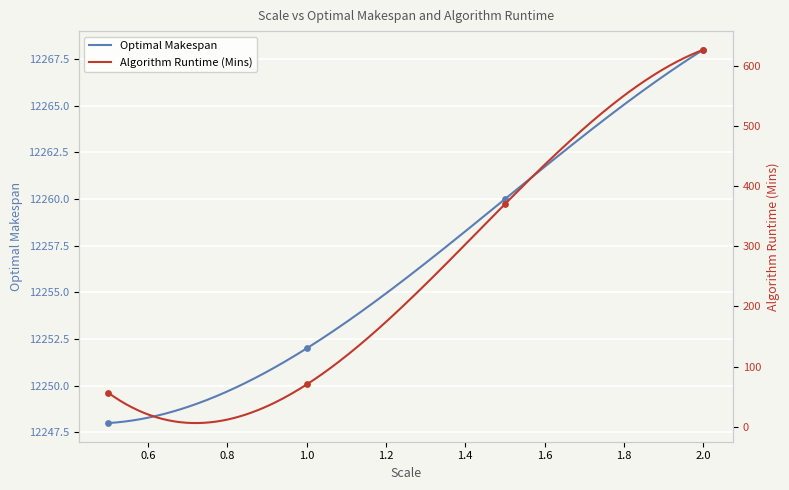

What are all the series names shown in the legend?

Optimal Makespan, Algorithm Runtime (Mins)